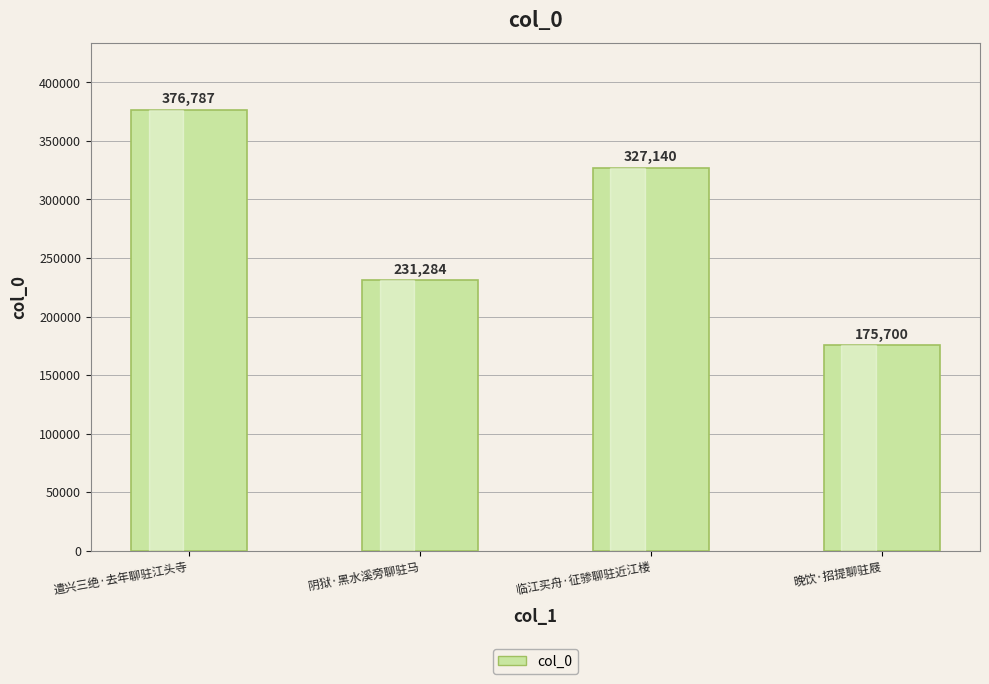

What is the sum of the values at 遣兴三绝·去年聊驻江头寺 and 临江买舟·征骖聊驻近江楼?

703927